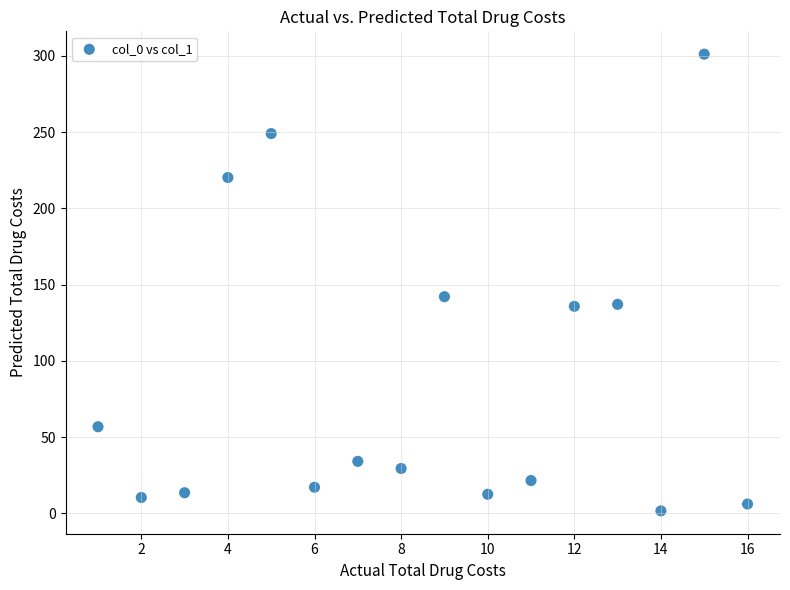

What is the range of Y values (max minus min)?

299.6